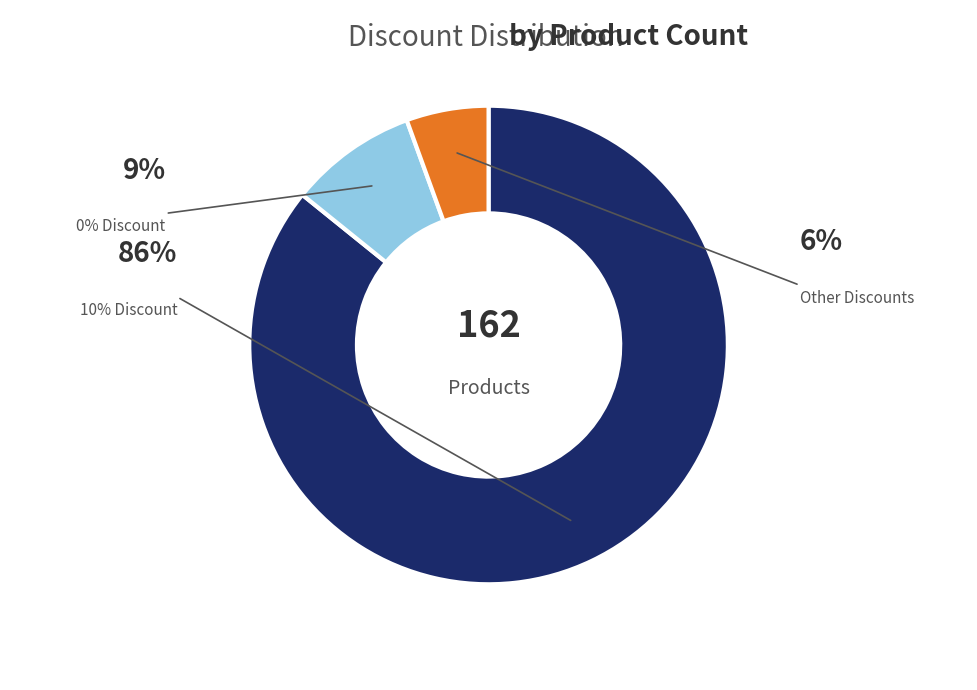

Which category has the smallest portion of the pie?

Other